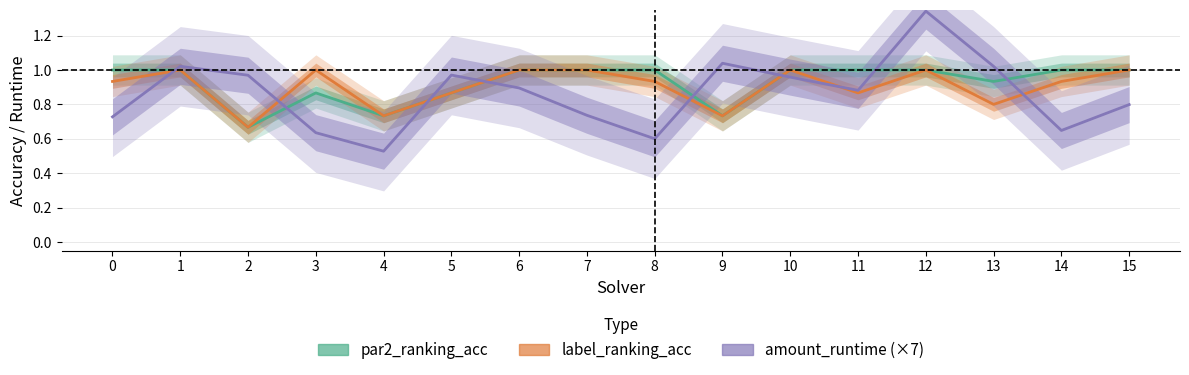

How many intersections are there between amount_runtime (×7) and par2_ranking_acc?

8